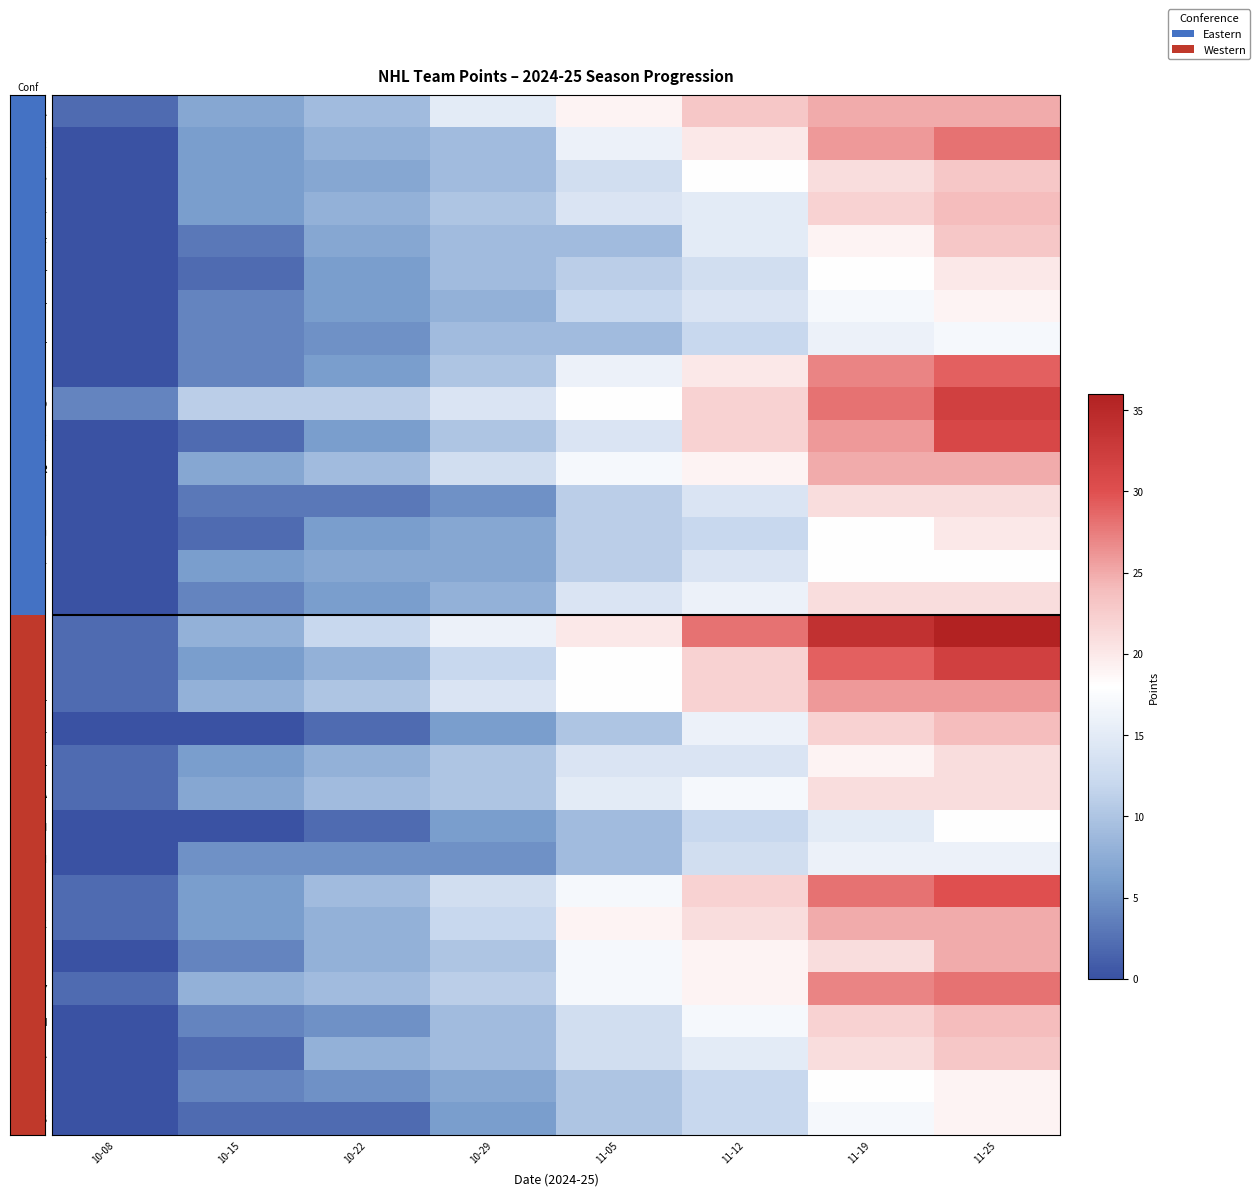

List the series in order of their peak value, lowest first.

CHI, MTL, PIT, NSH, OTT, ANA, SJS, DET, CBJ, PHI, NYI, STL, UTA, BOS, BUF, SEA, TBL, COL, EDM, FLA, NYR, LAK, VAN, DAL, TOR, CGY, WSH, VGK, CAR, NJD, MIN, WPG